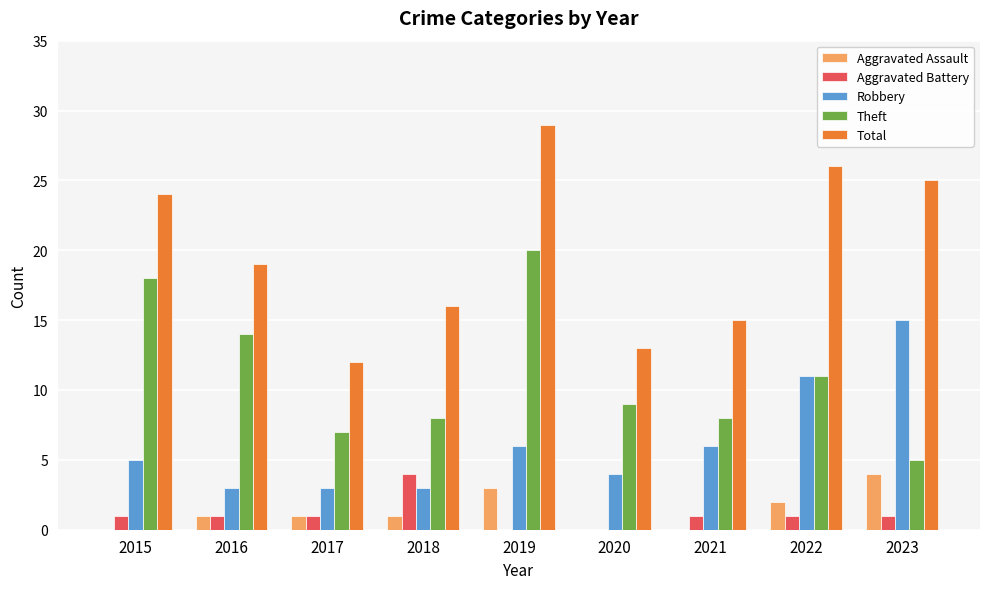

Between 2019 and 2022, which series saw the biggest shift?

Theft